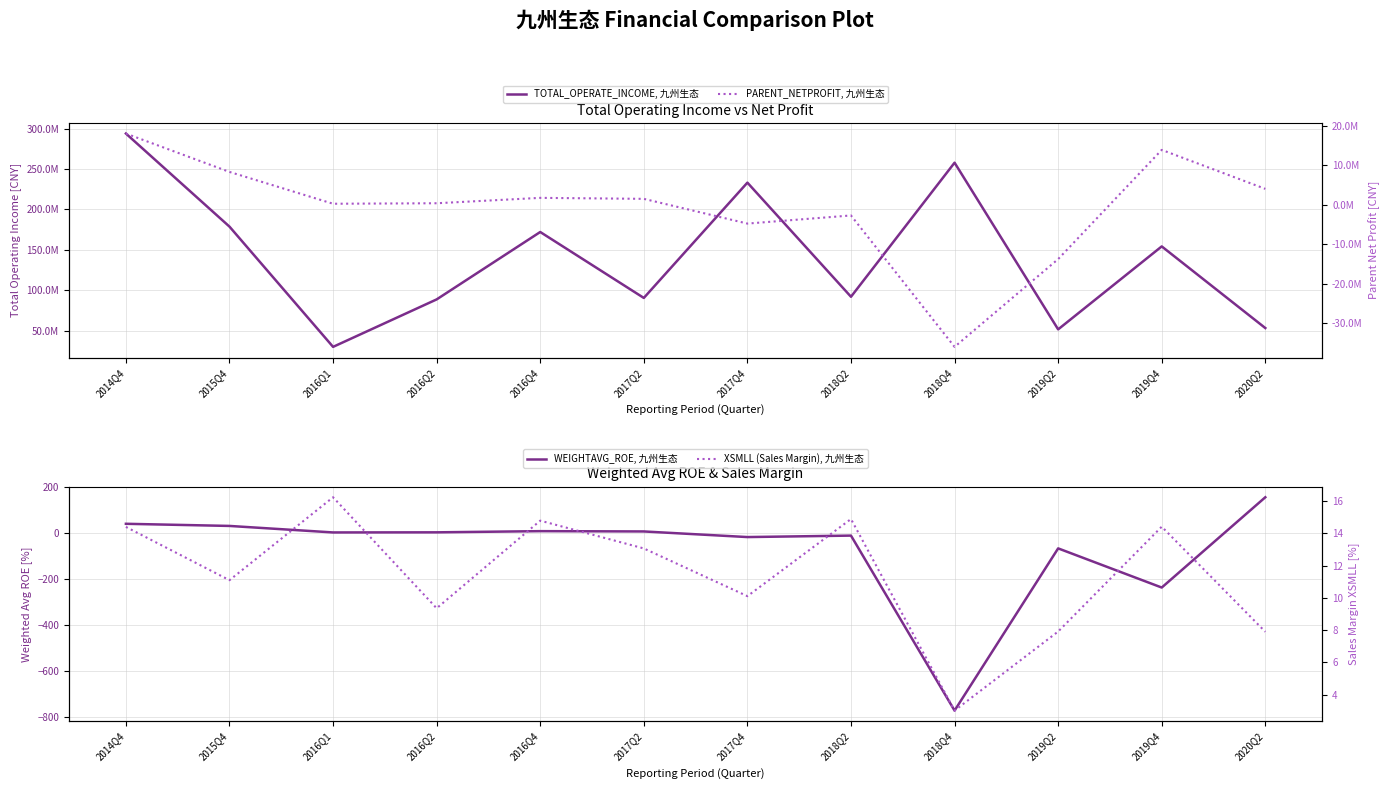

True or false: PARENT_NETPROFIT, 九州生态 and TOTAL_OPERATE_INCOME, 九州生态 cross at least once.

False